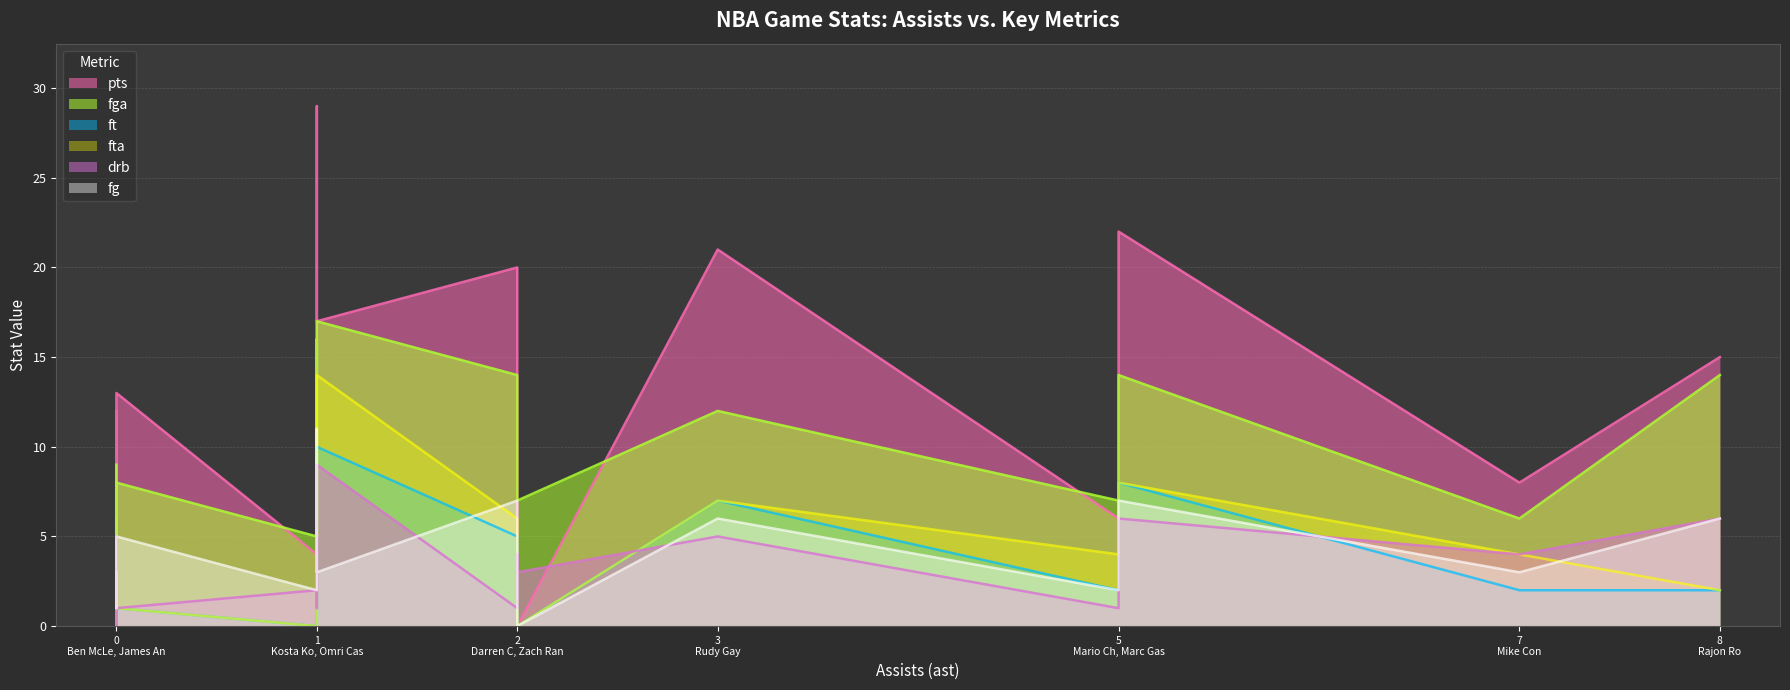

Which series changed the most between Rudy Gay and Mike Conley?

pts